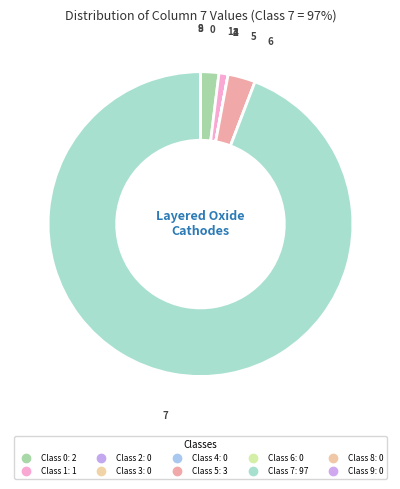

Which category has the smallest portion of the pie?

2